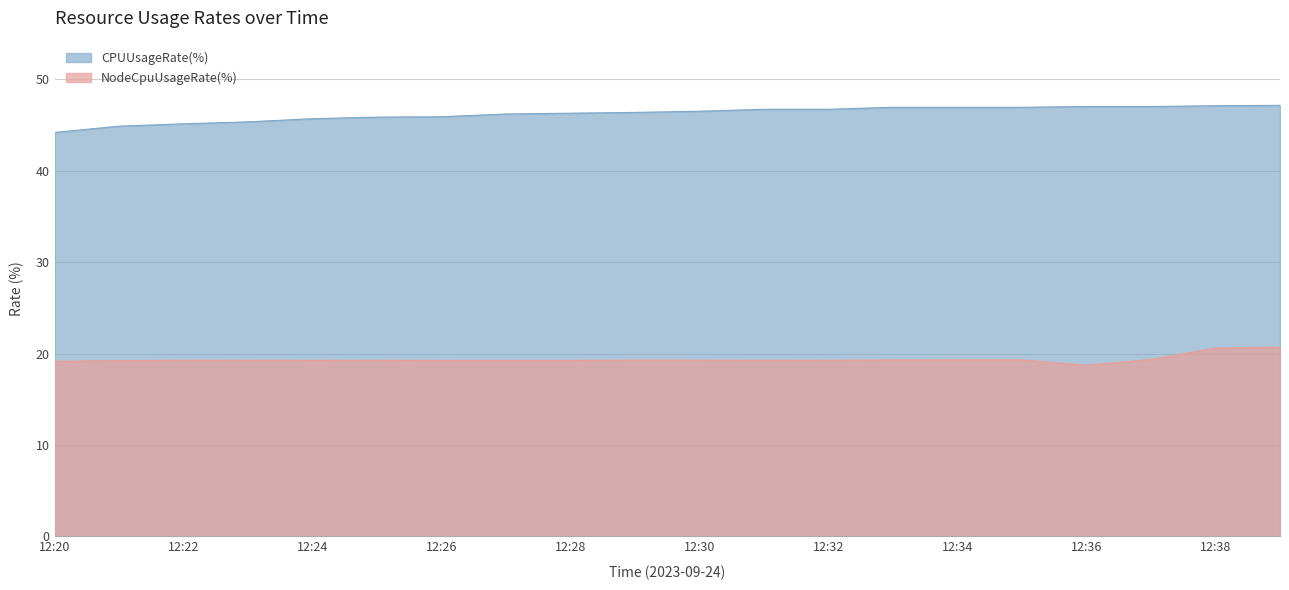

How many values in the NodeCpuUsageRate(%) series are below 19?

1